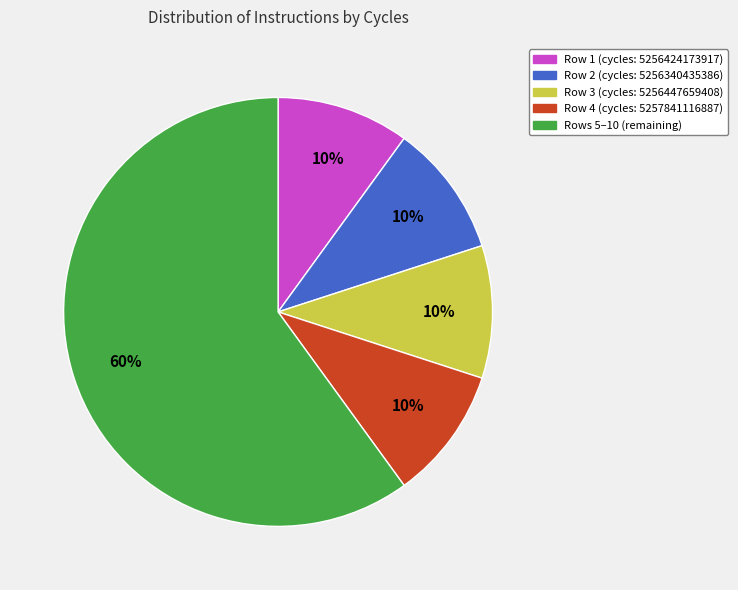

To the nearest percent, what is the average slice percentage?

20%